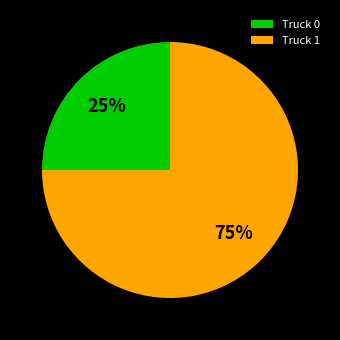

Between Truck 1 and Truck 0, which is larger?

Truck 1